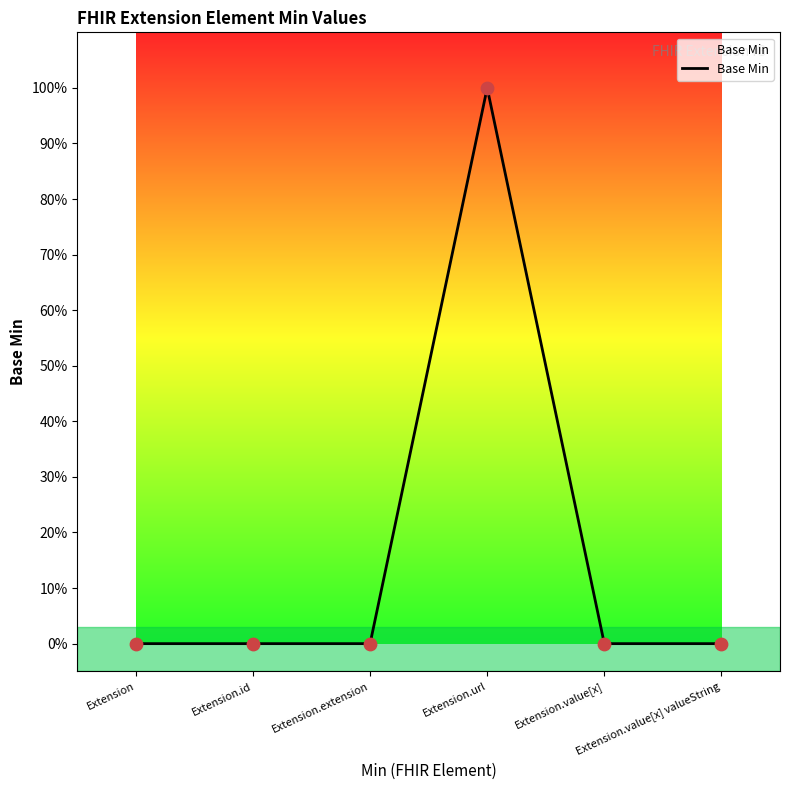

Between Extension.url and Extension.id, which is larger?

Extension.url